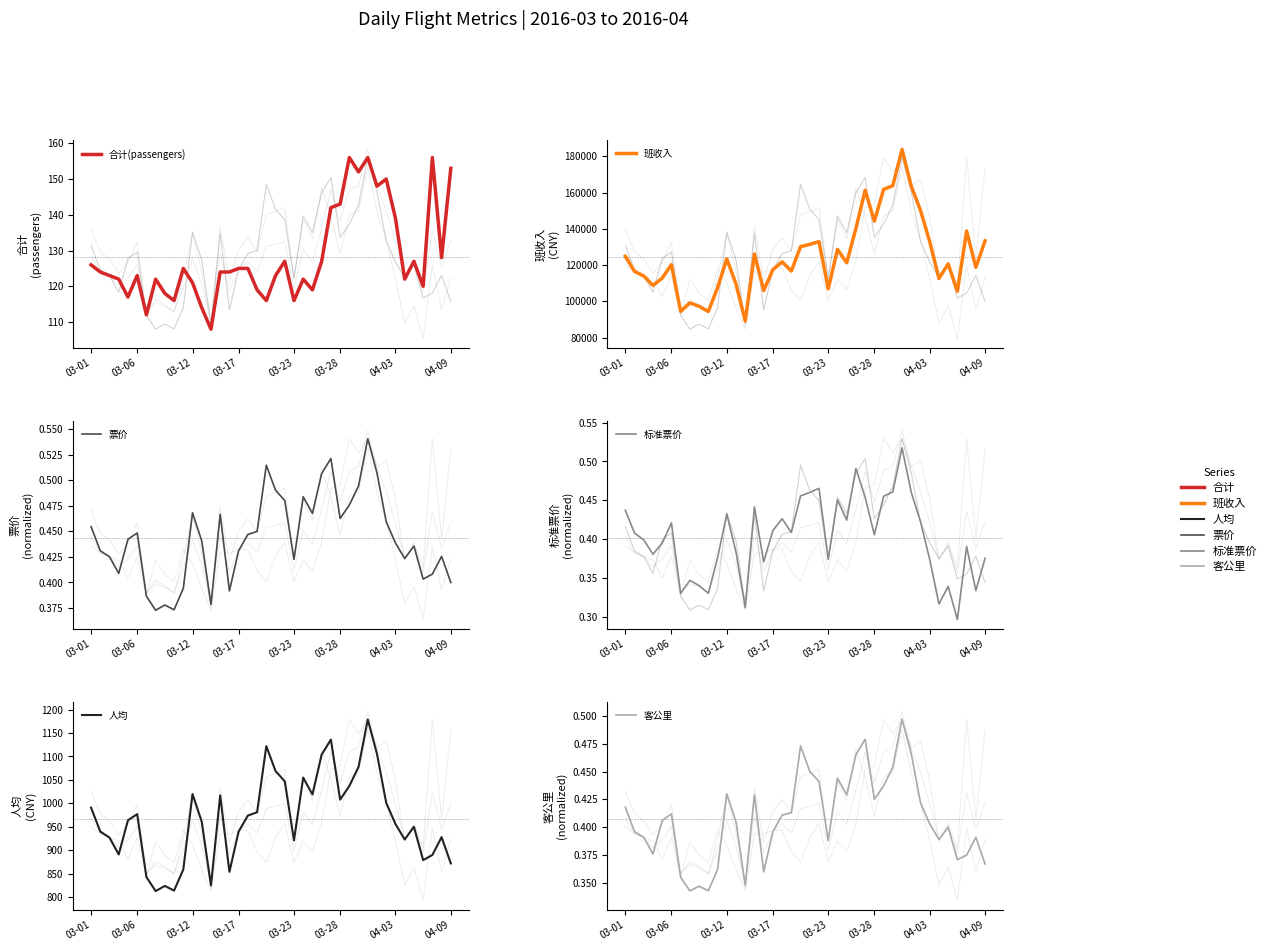

List the series in order of their peak value, highest first.

班收入, 人均, 合计(passengers), 票价, 标准票价, 客公里